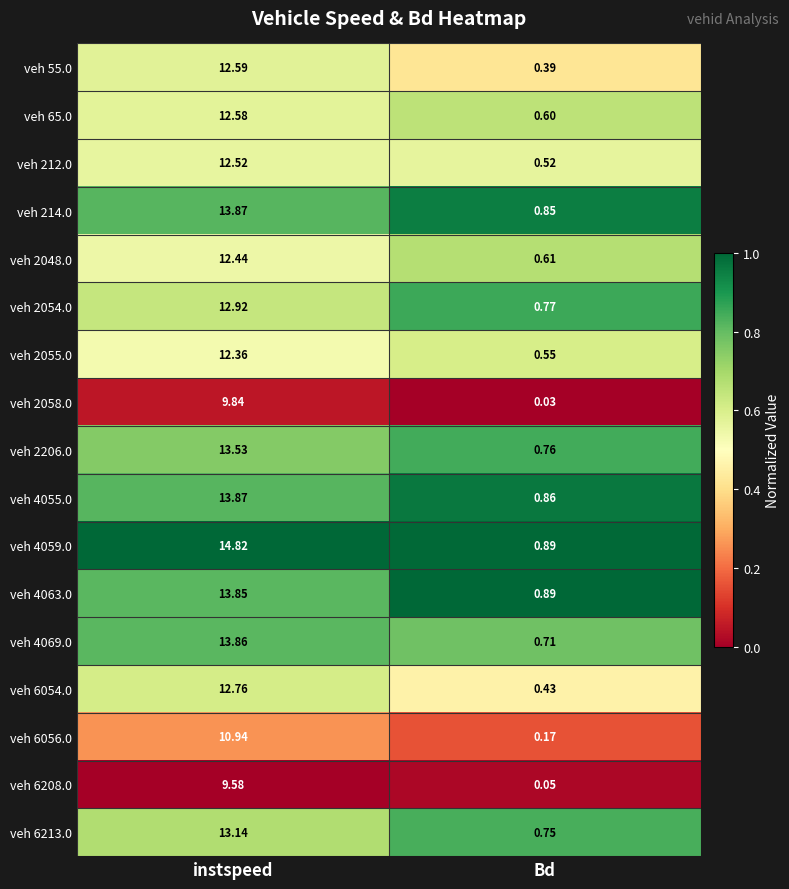

Rank the categories by veh 4055.0 value from lowest to highest.

Bd, instspeed